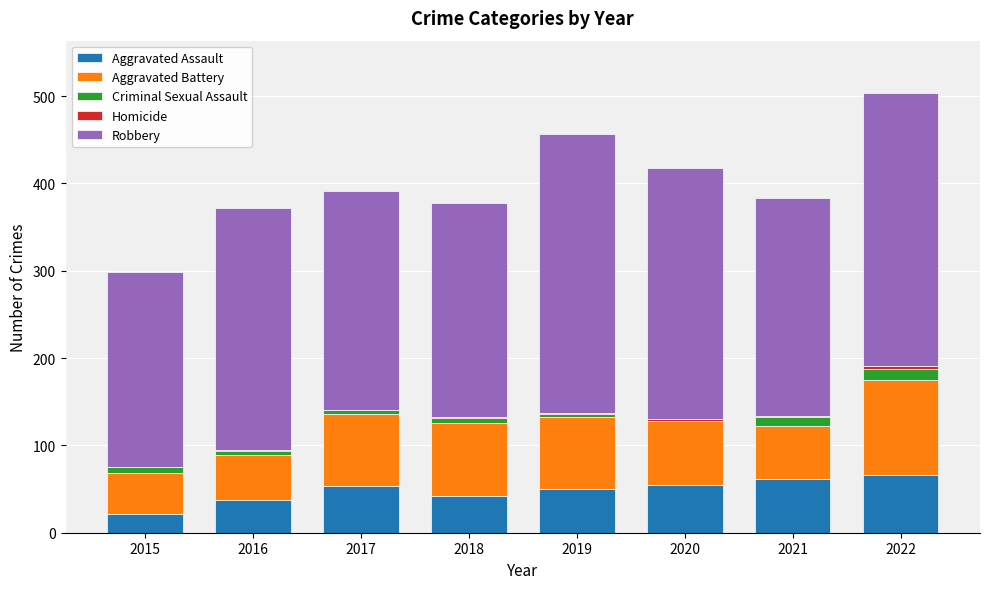

What value does the Aggravated Assault series have at 2017?

54